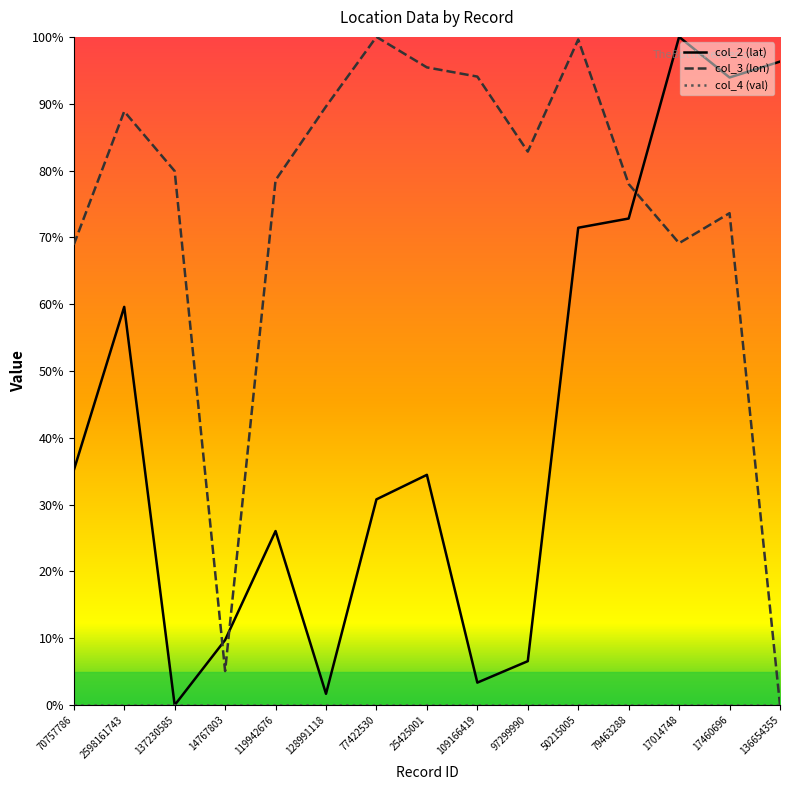

True or false: col_2 (lat) has a value of 0.0 at 137230585.

True